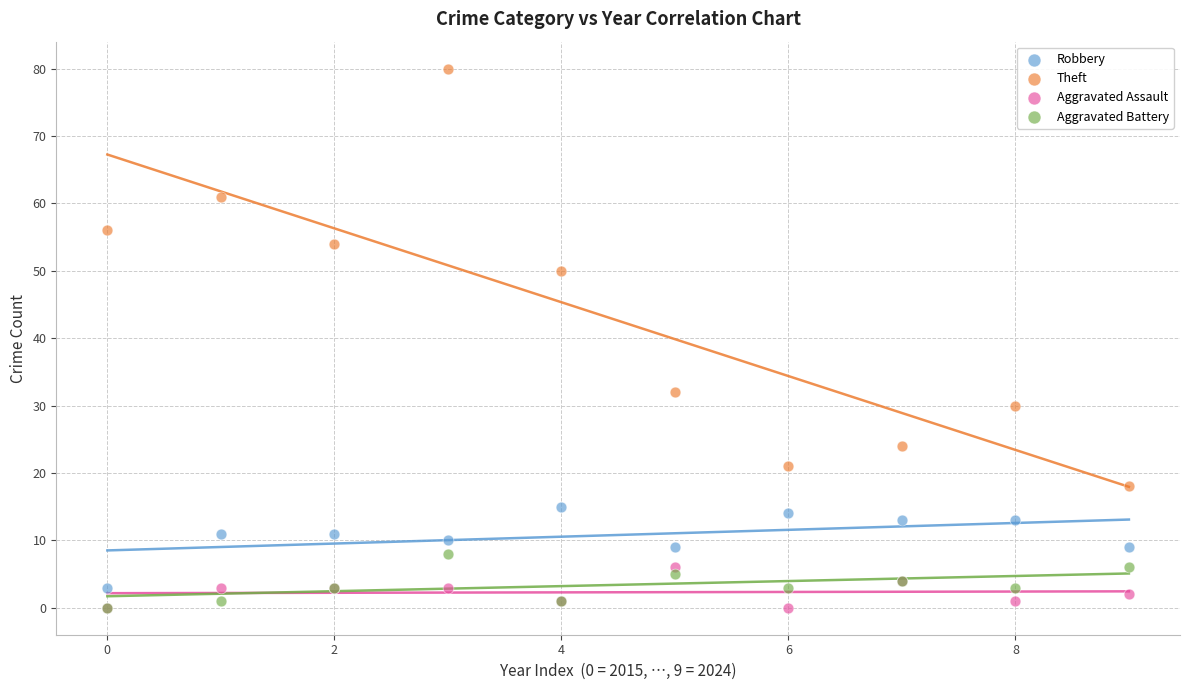

Across all series, what Y value is closest to 40?

32